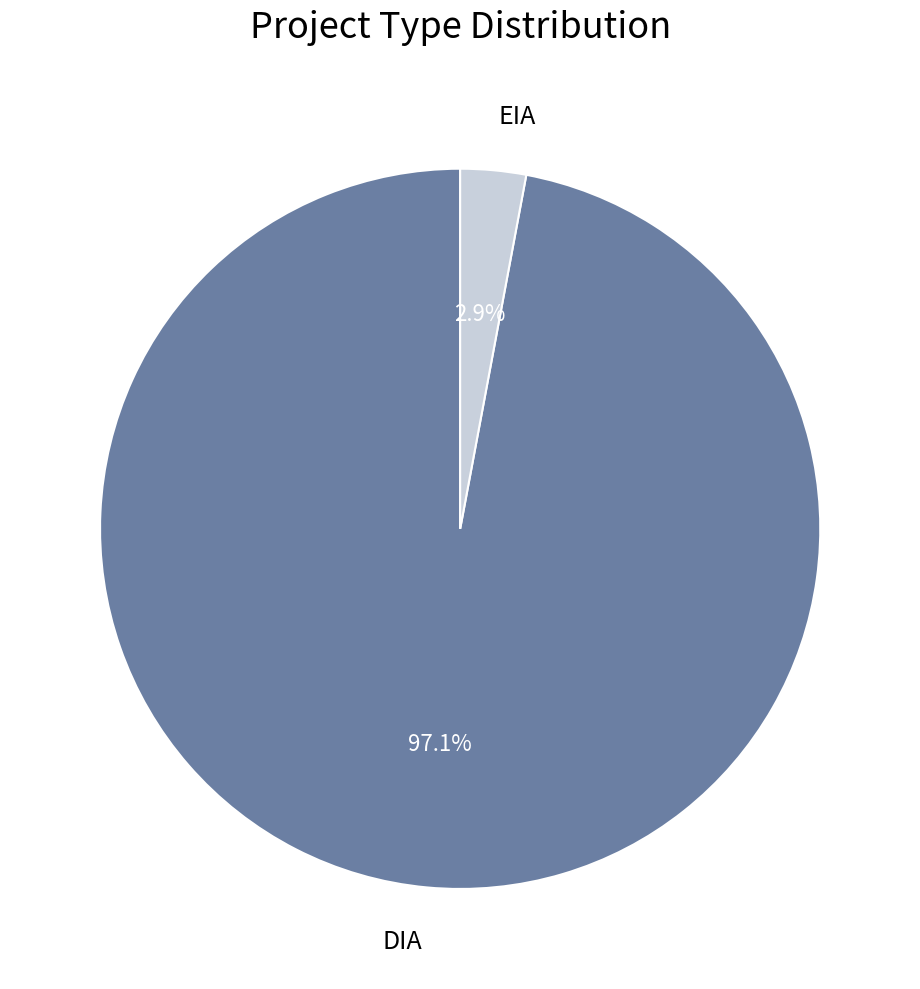

To the nearest percent, what is the average slice percentage?

50%